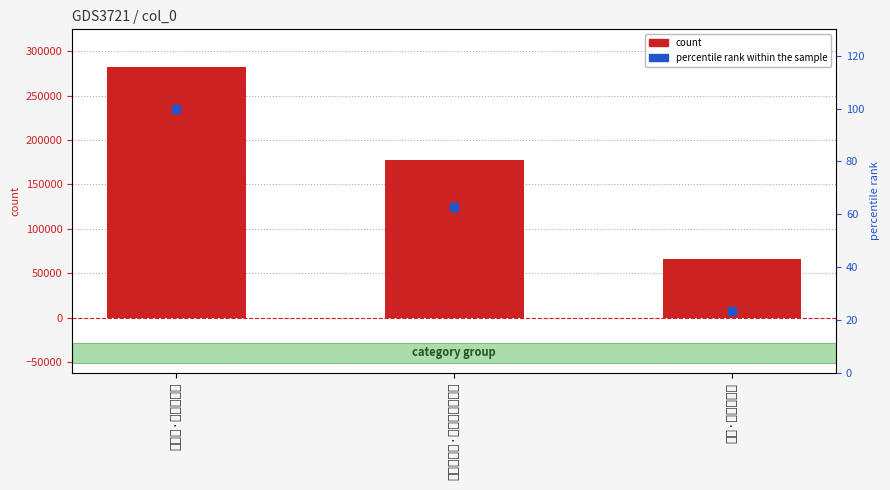

Which series has the largest total across all categories?

count